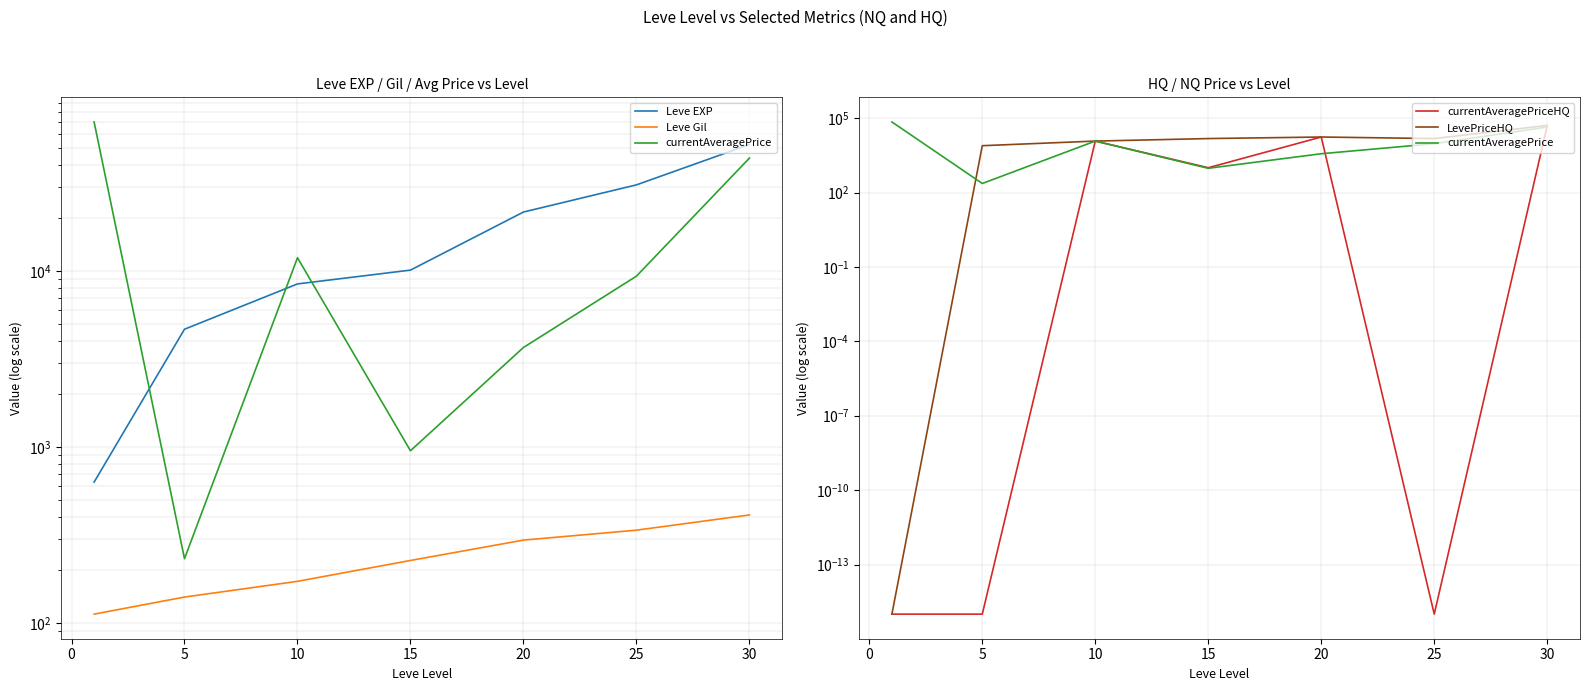

Is the value of Leve EXP at 10 greater than the value of LevePriceHQ at 15?

No